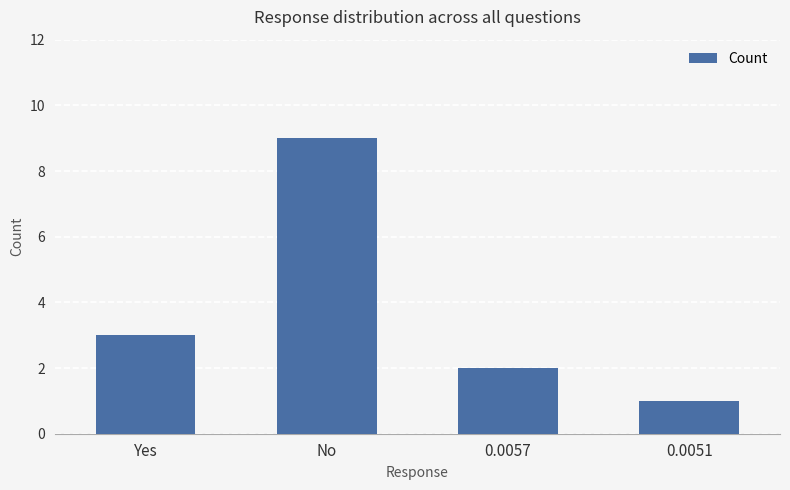

Reading left to right, transcribe all the data shown in this chart.

Yes=3	No=9	0.0057=2	0.0051=1